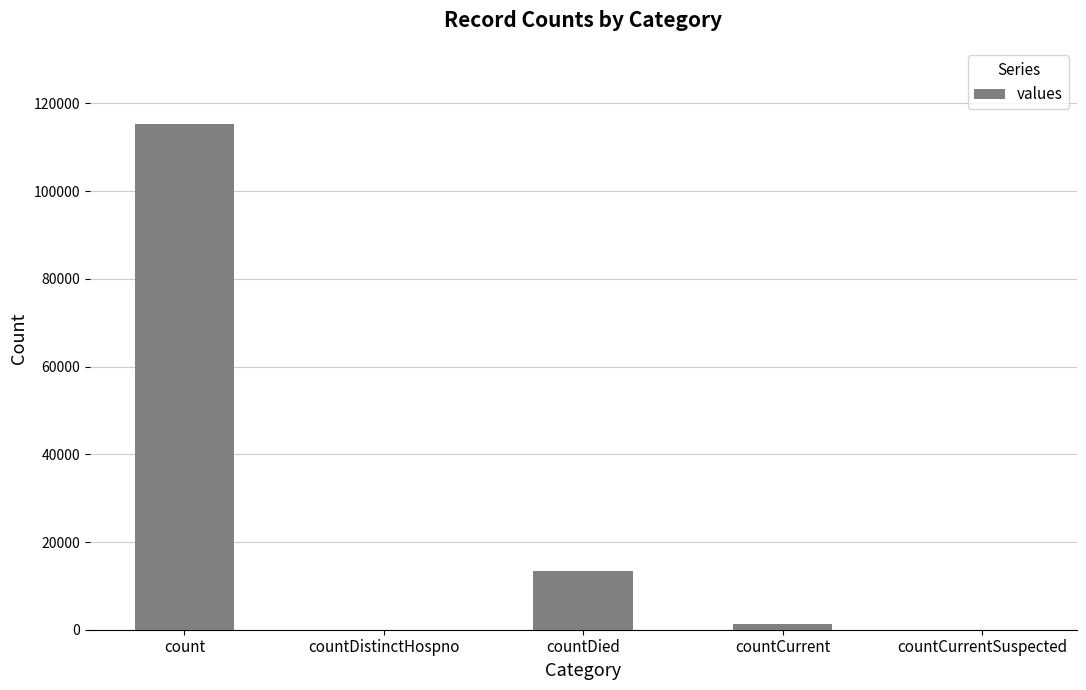

The chart shows a value of -55276 at countDistinctHospno. True or false?

False